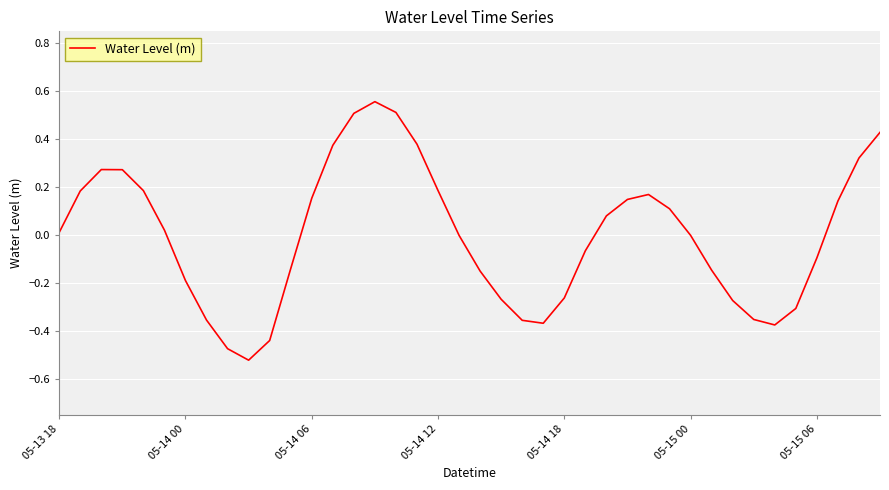

What is the difference between the maximum and minimum values?

1.1